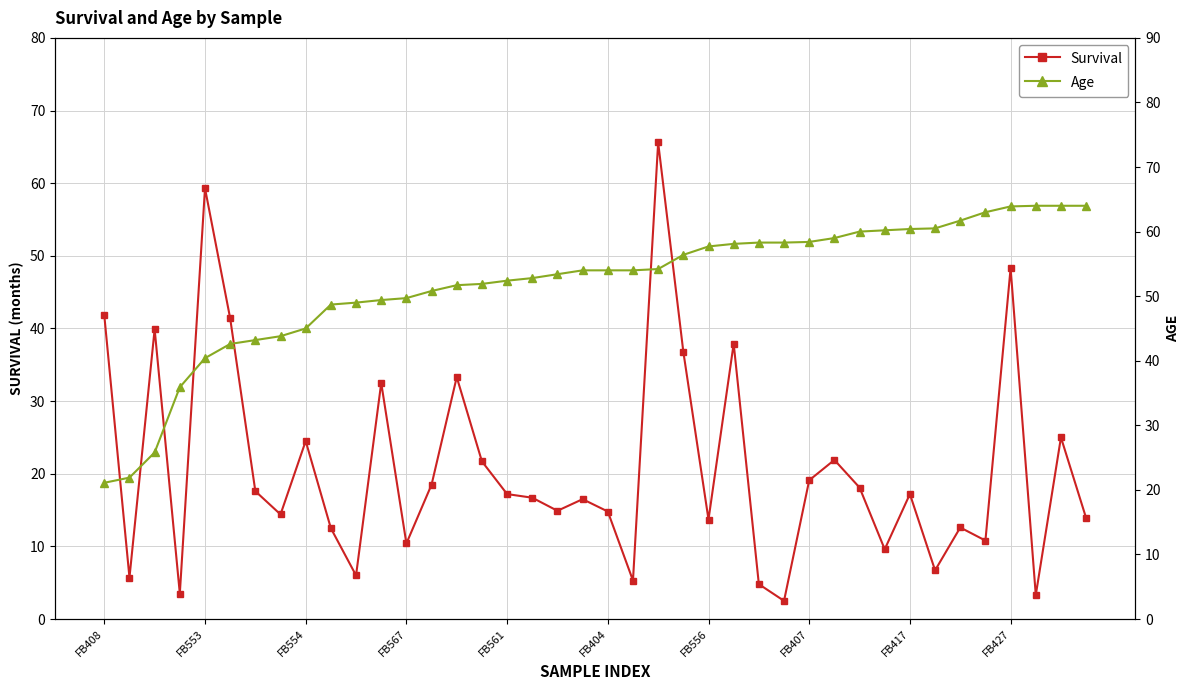

Is this an area chart (filled region under the line)?

No